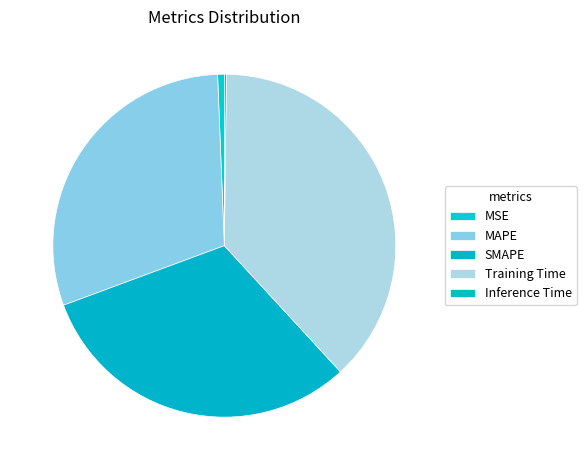

Combined, do Training Time and MSE account for over 50%?

No